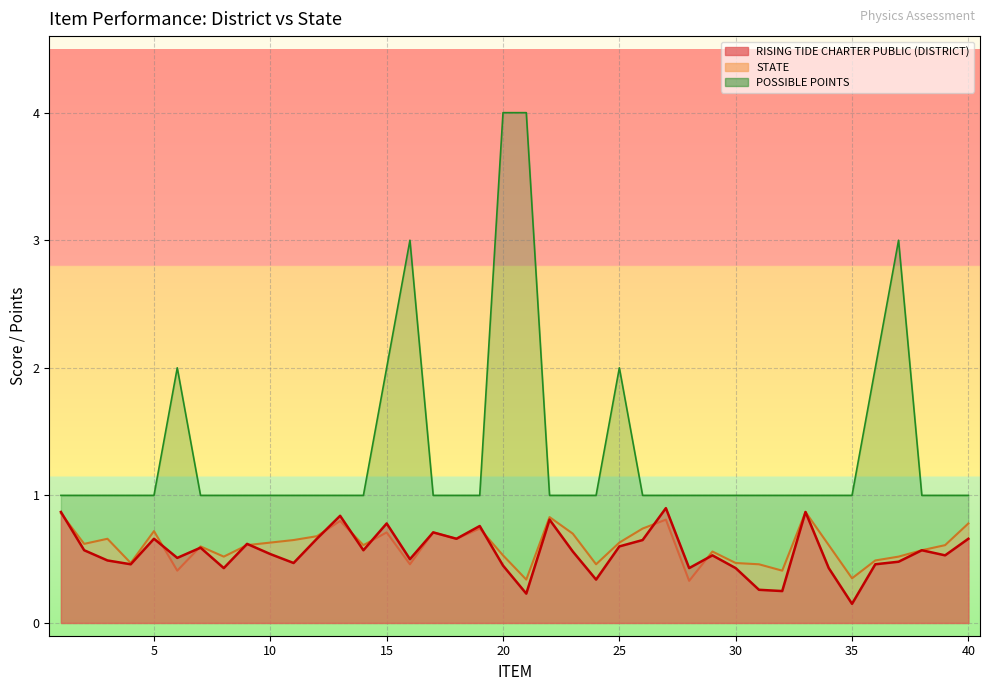

Between 35 and 28, which is larger?

28